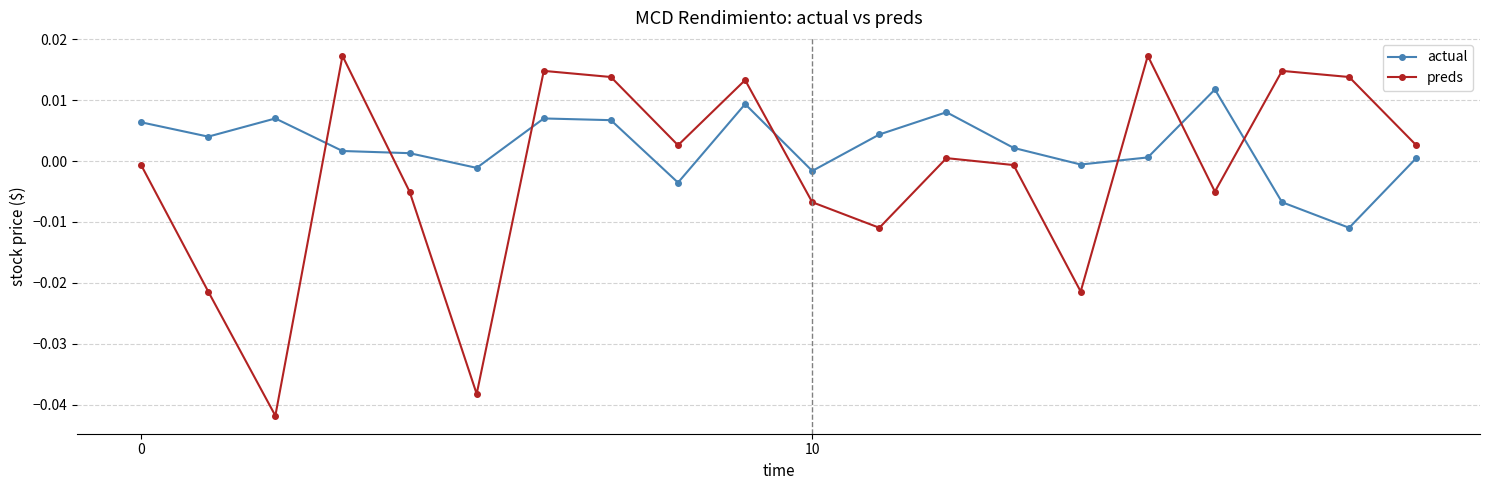

How many values in actual are below zero?

6